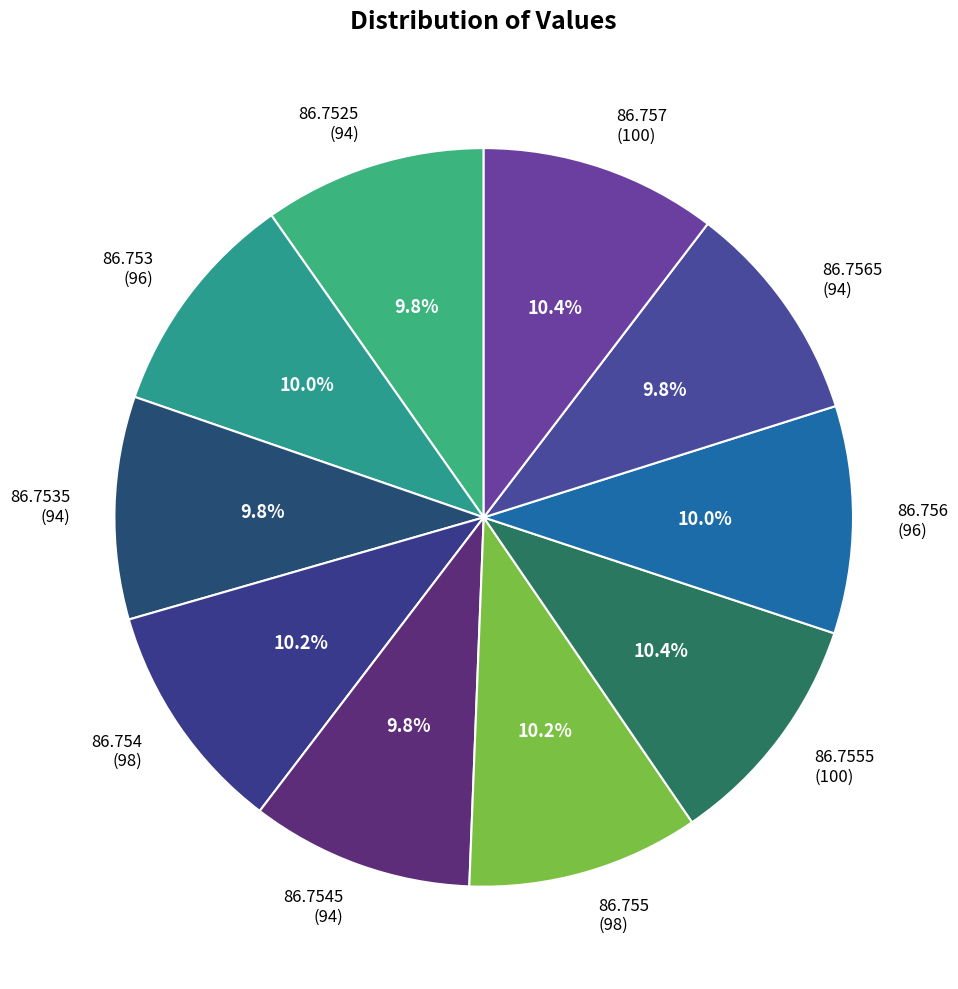

What percentage is NOT represented by 86.755 (98)?

89.8%